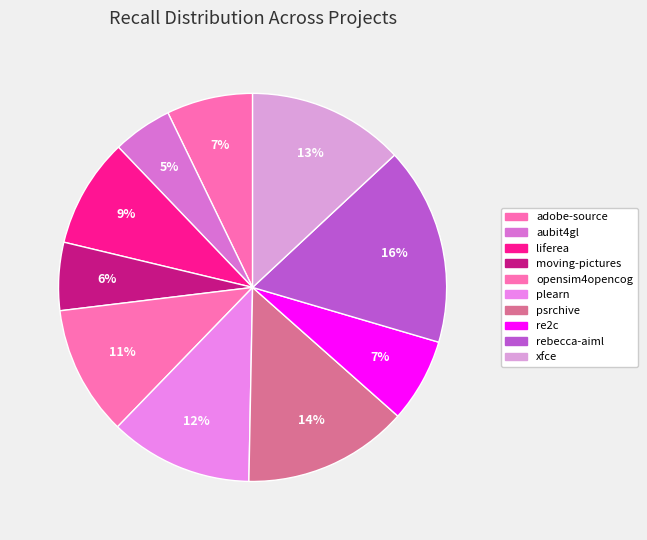

Rank the categories by value from highest to lowest.

rebecca-aiml.csv, psrchive.csv, xfce.csv, plearn.csv, opensim4opencog.csv, liferea.csv, adobe-source.csv, re2c.csv, moving-pictures.csv, aubit4gl.csv